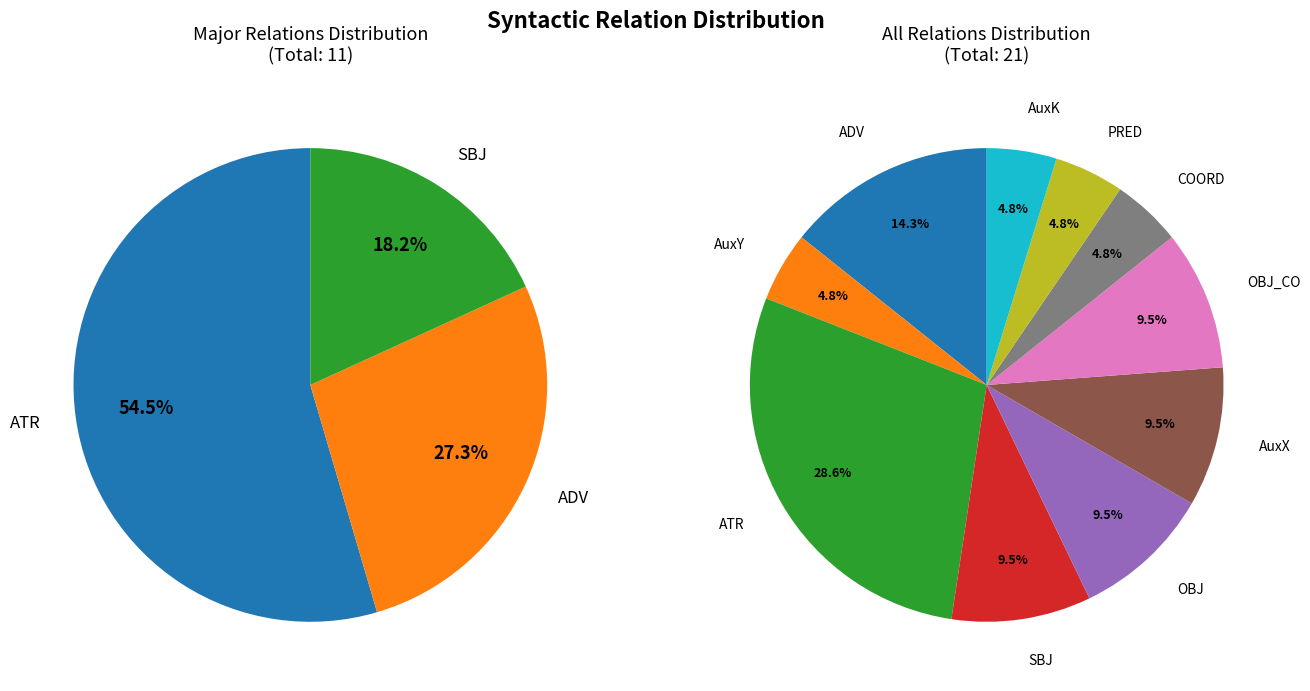

Is OBJ_CO the majority of the pie?

No